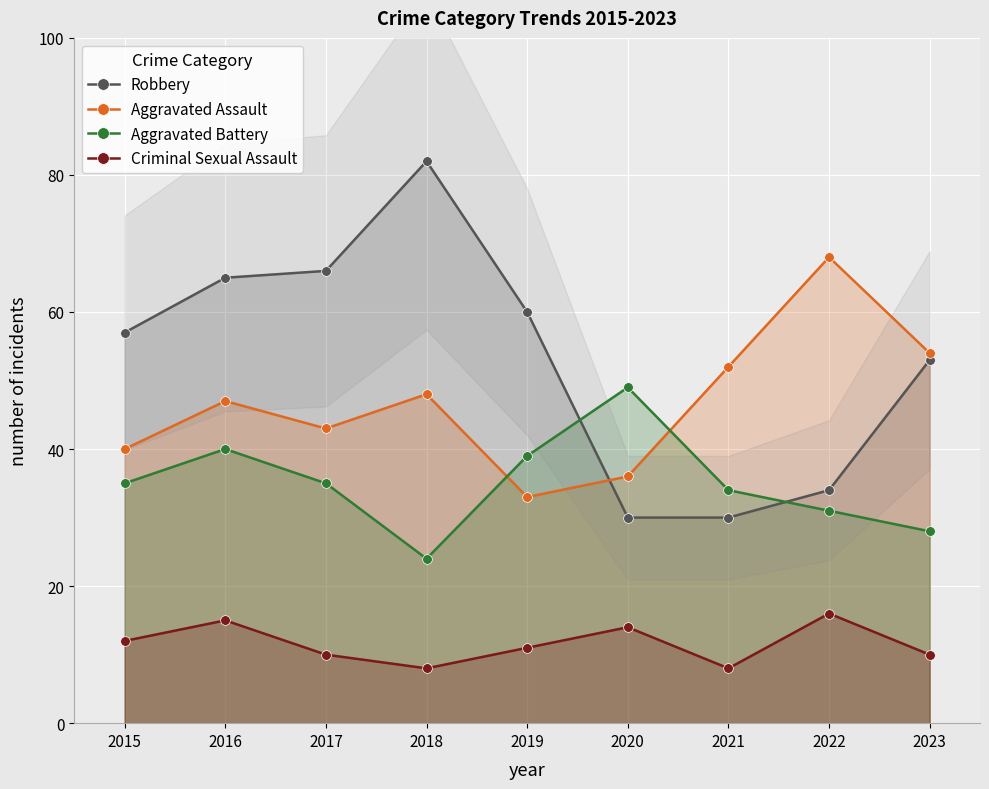

What is the difference between the Robbery values at 2022 and 2021?

4